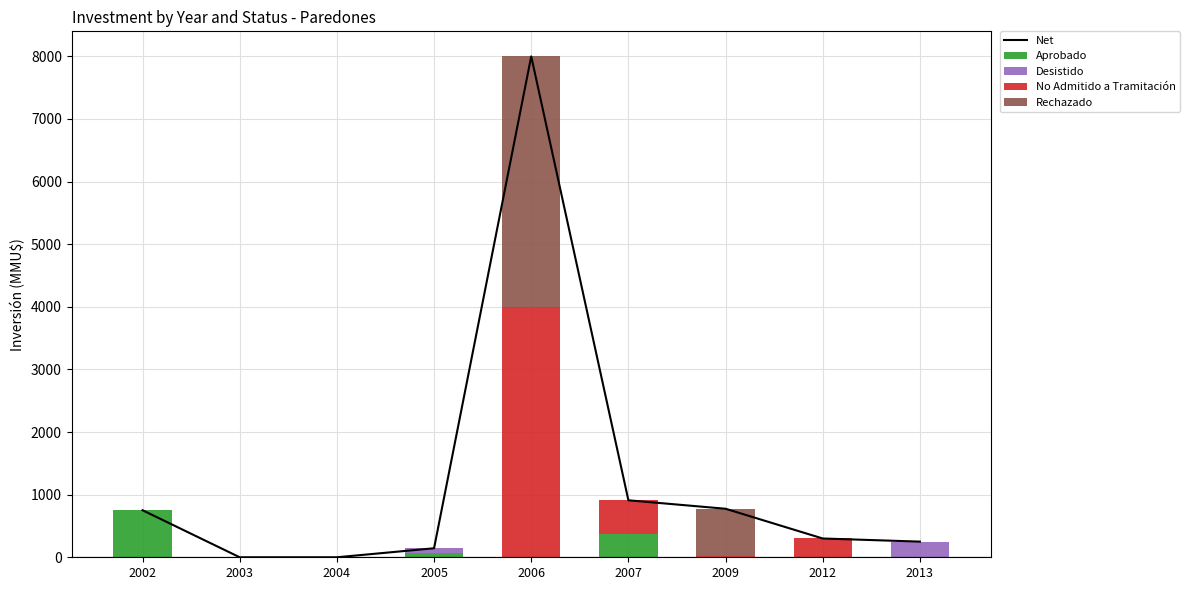

How many distinct data groups are displayed?

5